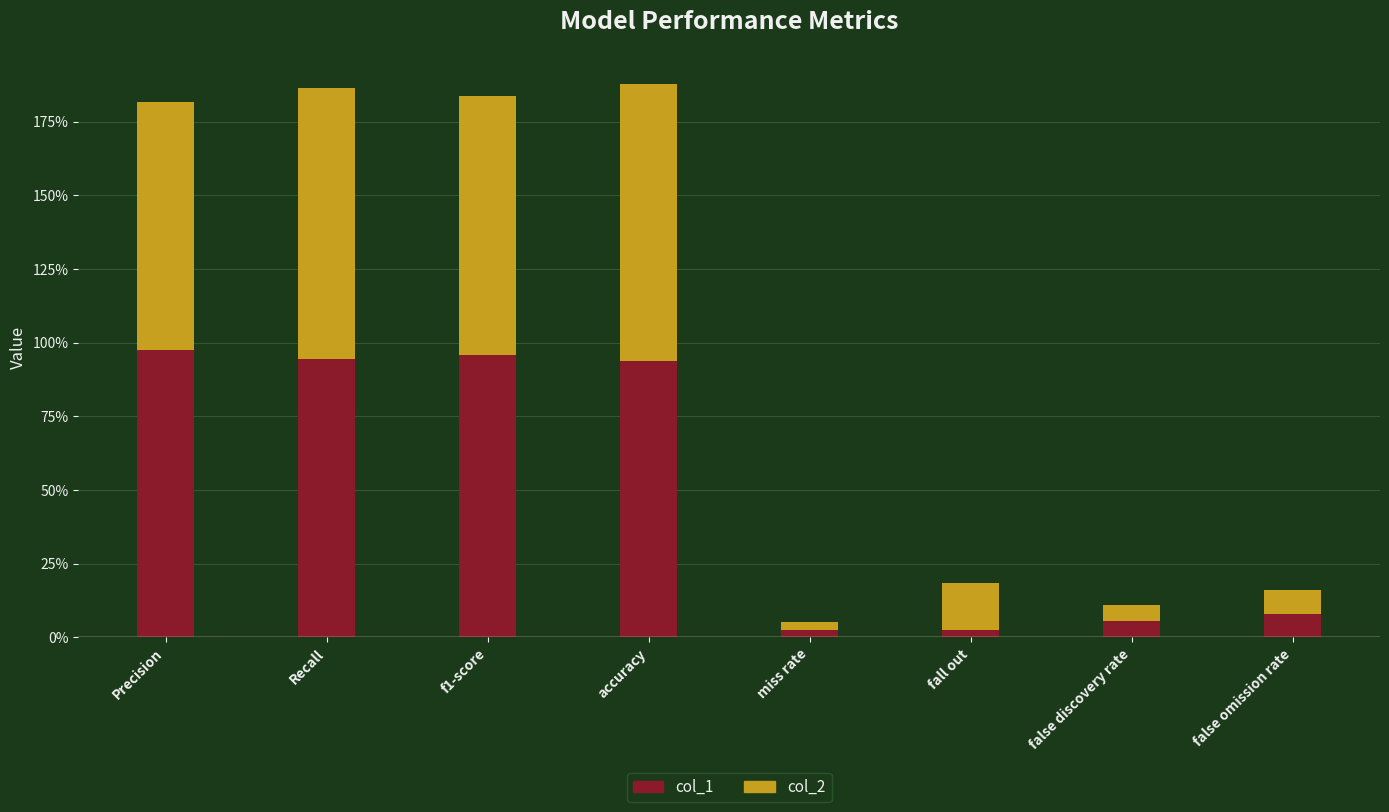

What are all the series names shown in the legend?

col_1, col_2